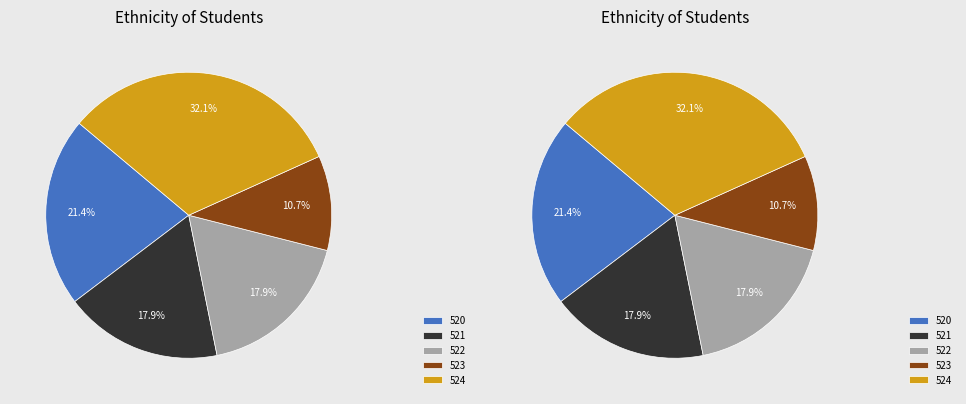

Is there a majority slice in this chart?

No